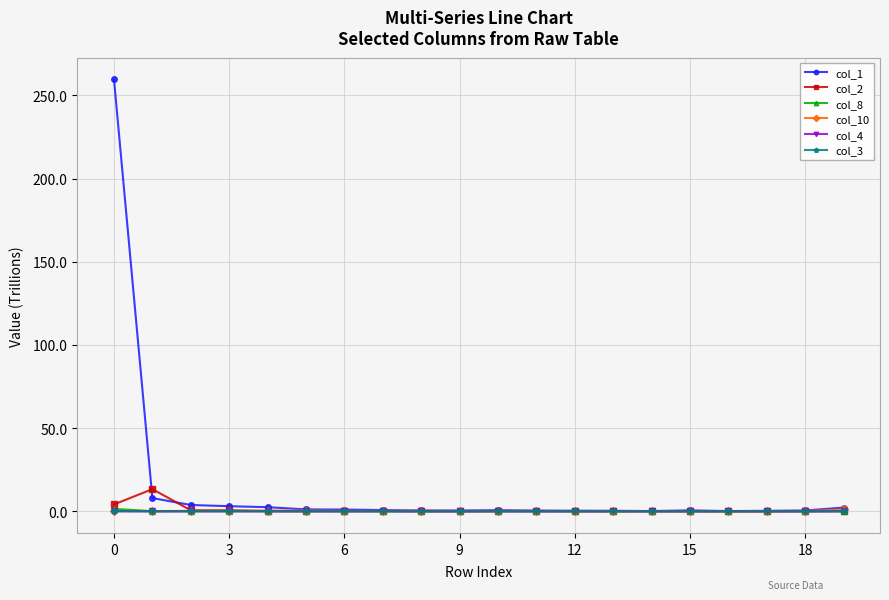

Which series has the largest range (max minus min)?

col_1